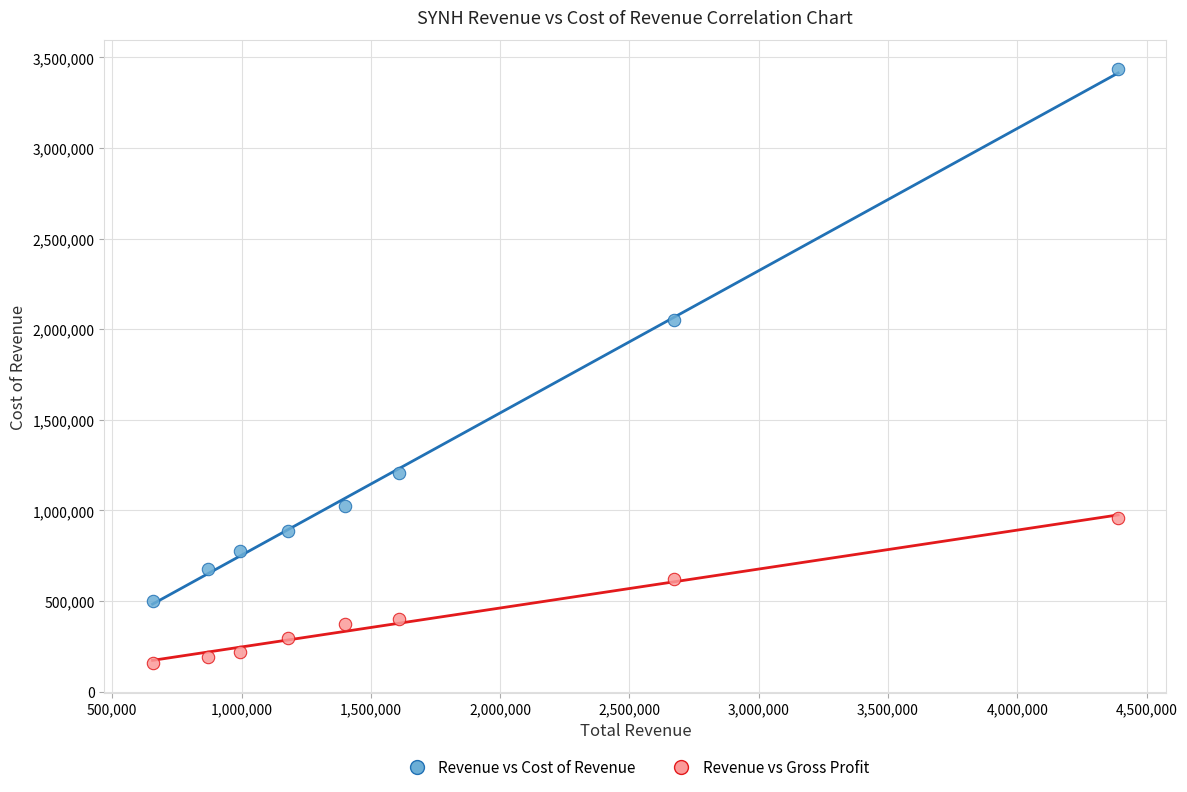

In the Revenue vs Cost of Revenue series, what Y value is closest to 1966550?

2051200